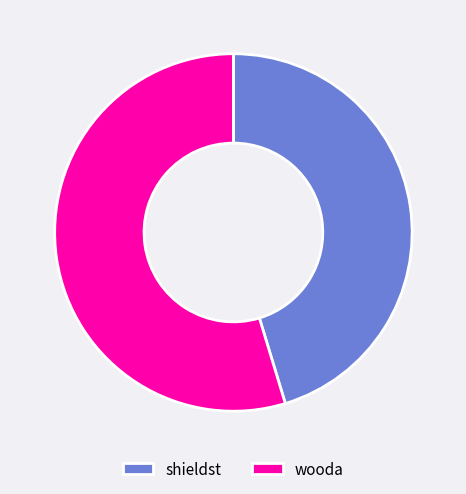

Between wooda and shieldst, which is larger?

wooda